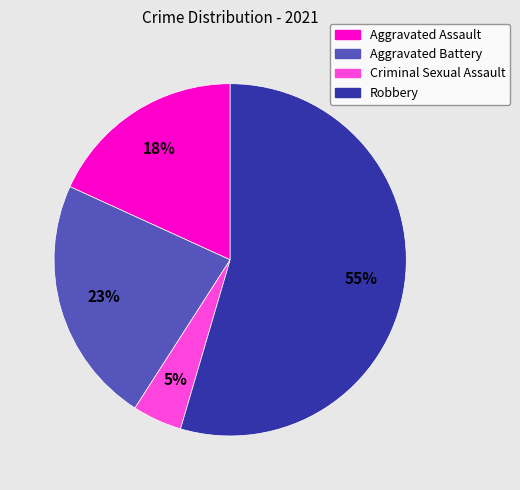

Which has a higher value, Criminal Sexual Assault or Robbery?

Robbery